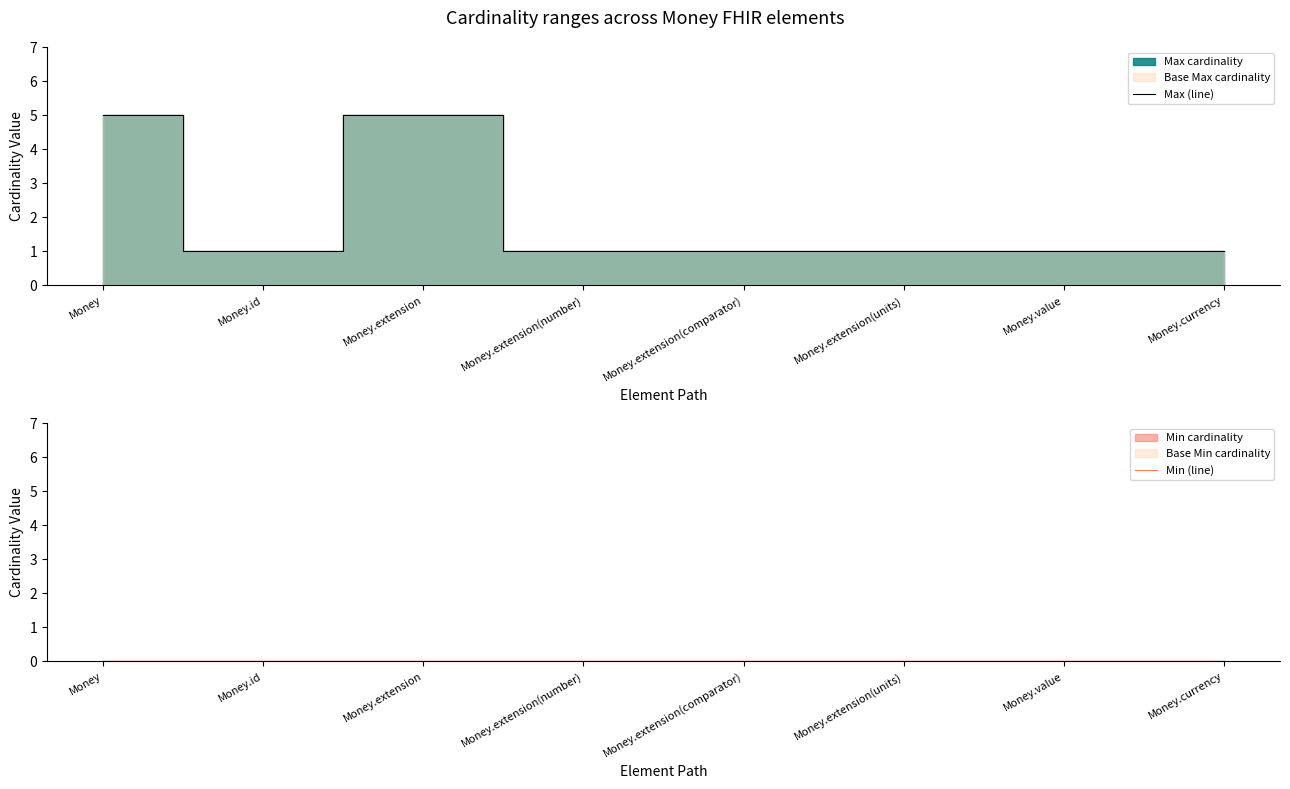

Which has a higher value, Money.extension(number) or Money.extension(comparator)?

Money.extension(number)